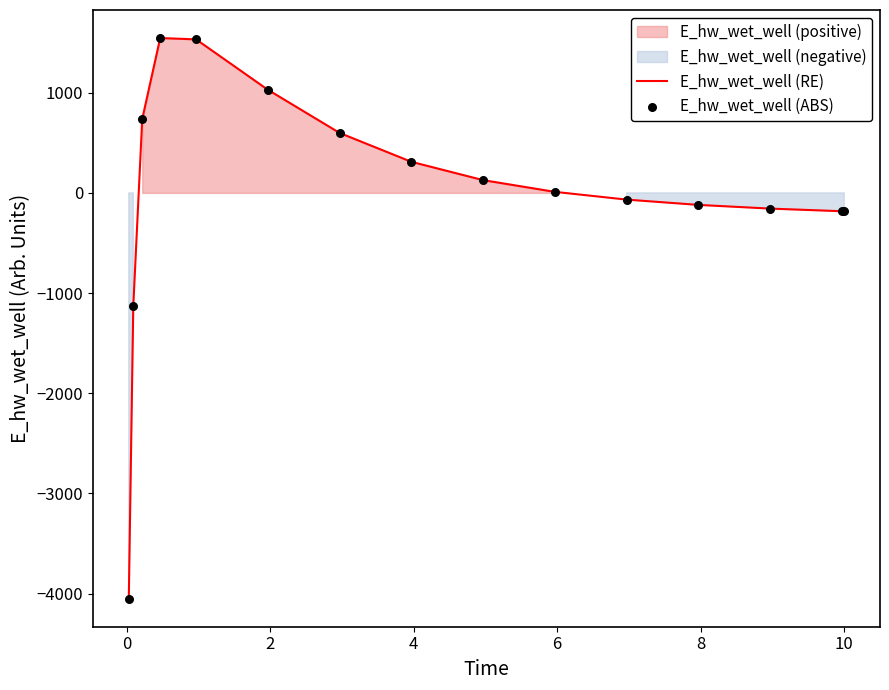

At how many categories does at least one series exceed -520?

13